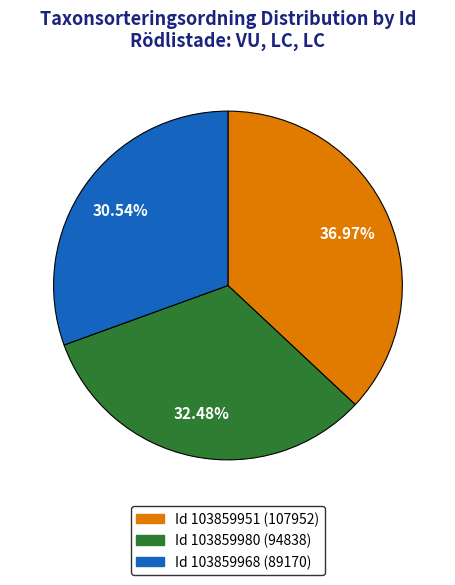

Which category has the smallest portion of the pie?

Id 103859968 (89170)